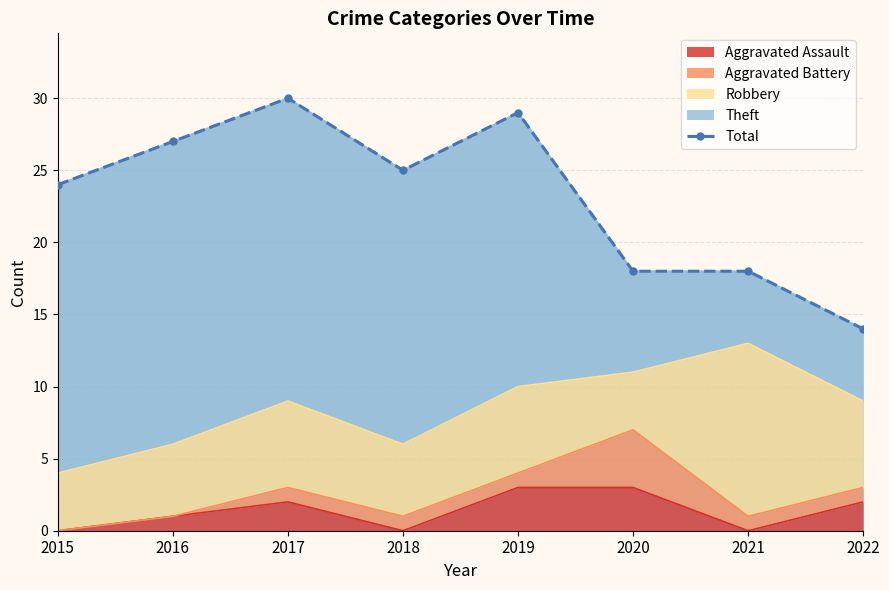

Rank the categories by value from highest to lowest.

2017, 2019, 2016, 2018, 2015, 2020, 2021, 2022